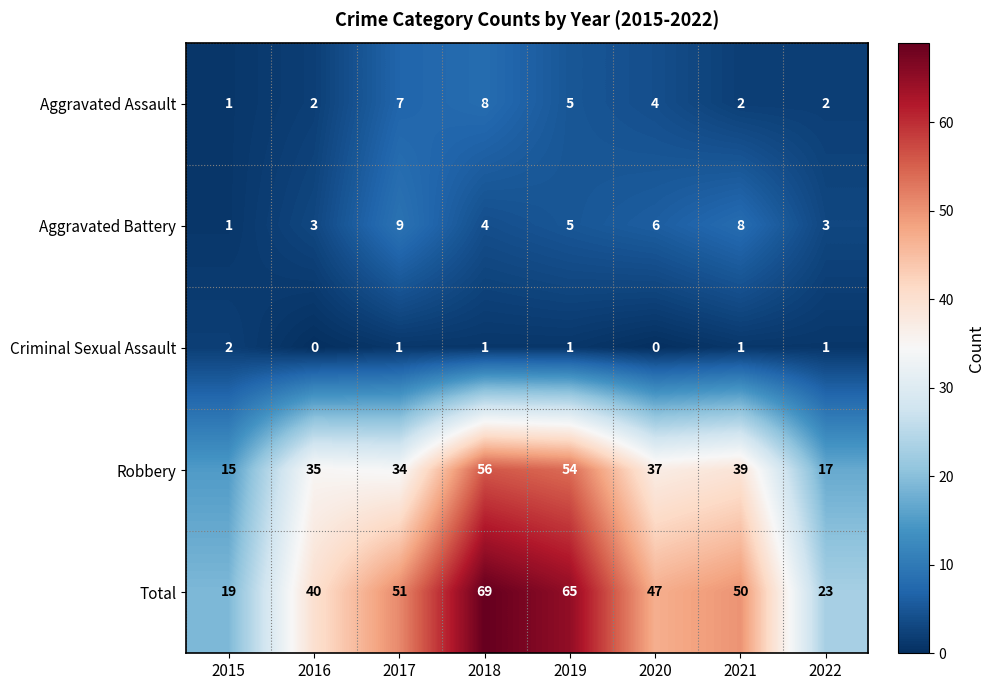

How many series are shown in this chart?

5